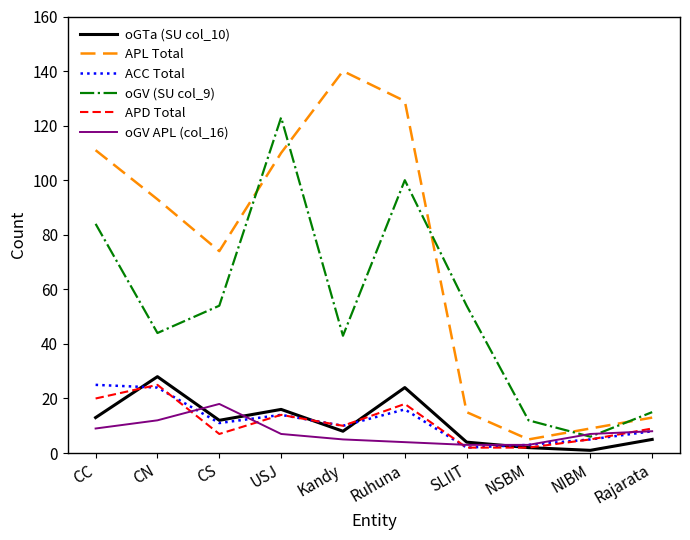

How many interior local peaks does the APD Total series have?

3